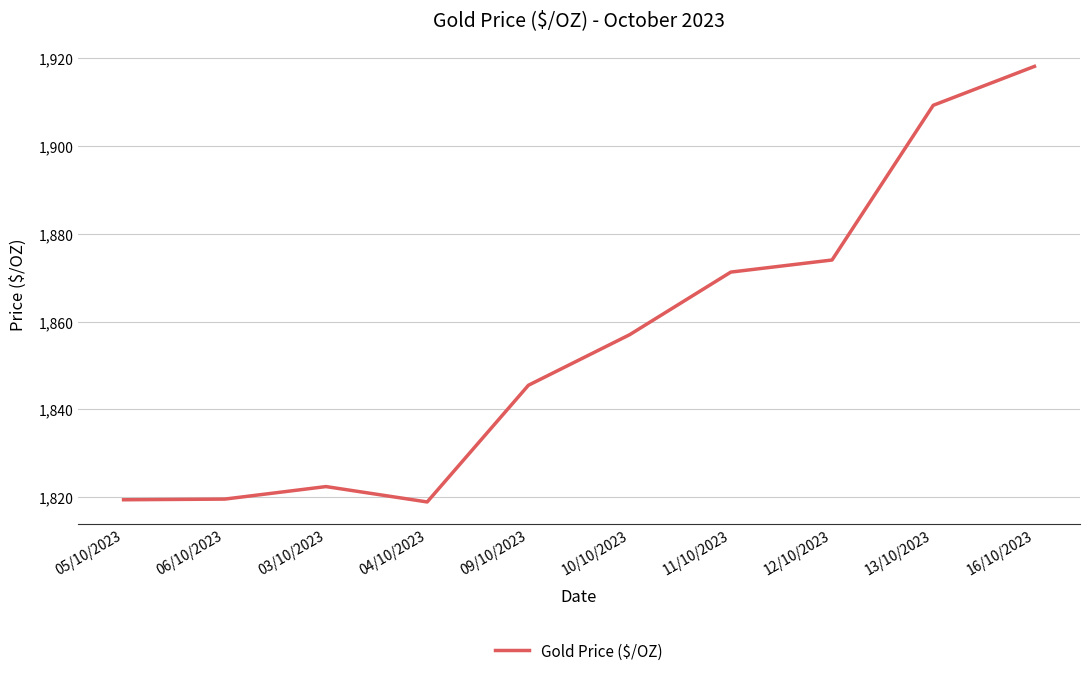

What position from the left is 16/10/2023?

10